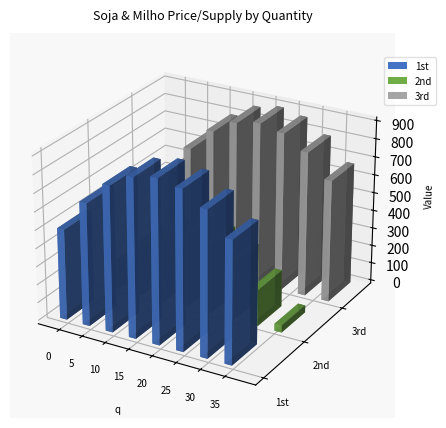

Which has a higher value, 10 or 5?

10